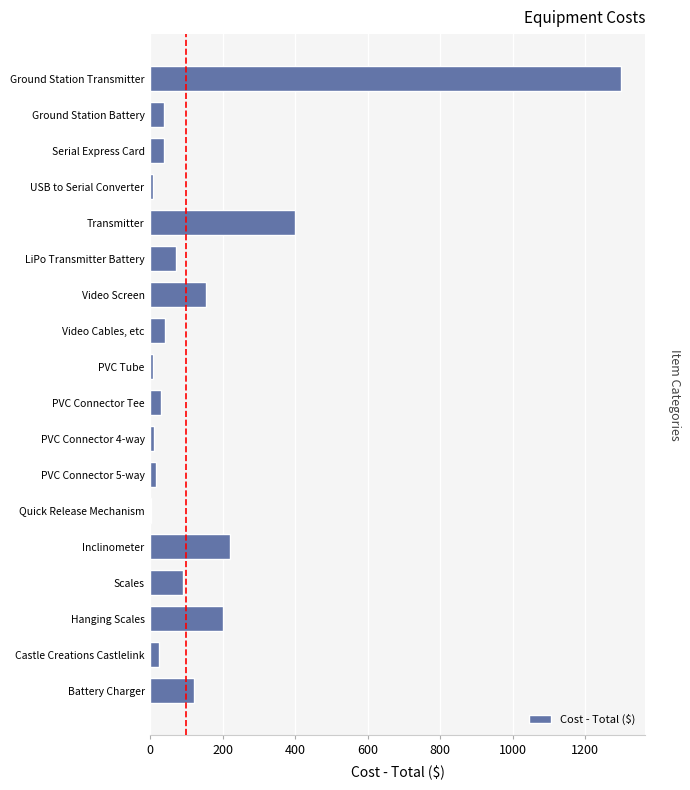

Which has a higher value, USB to Serial Converter or LiPo Transmitter Battery?

LiPo Transmitter Battery